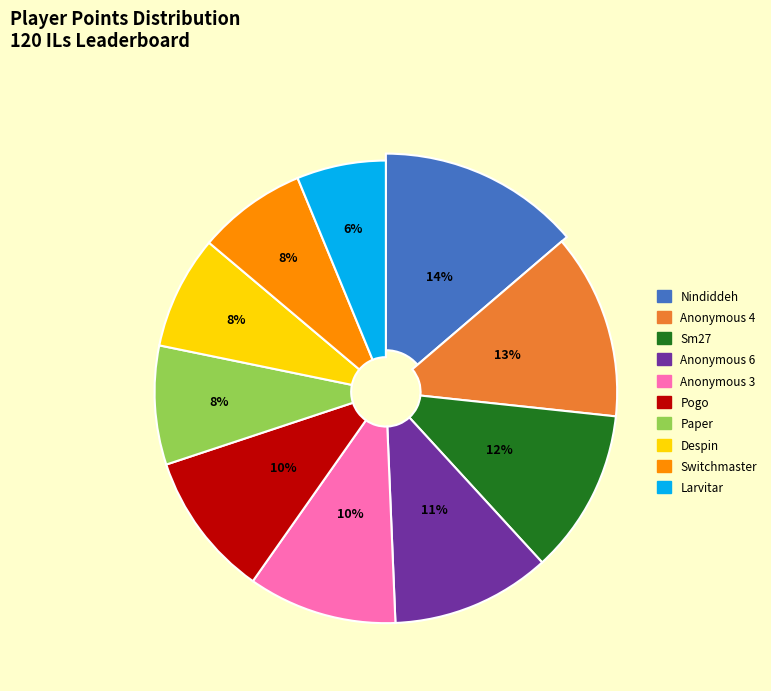

How many slices are in this pie chart?

10